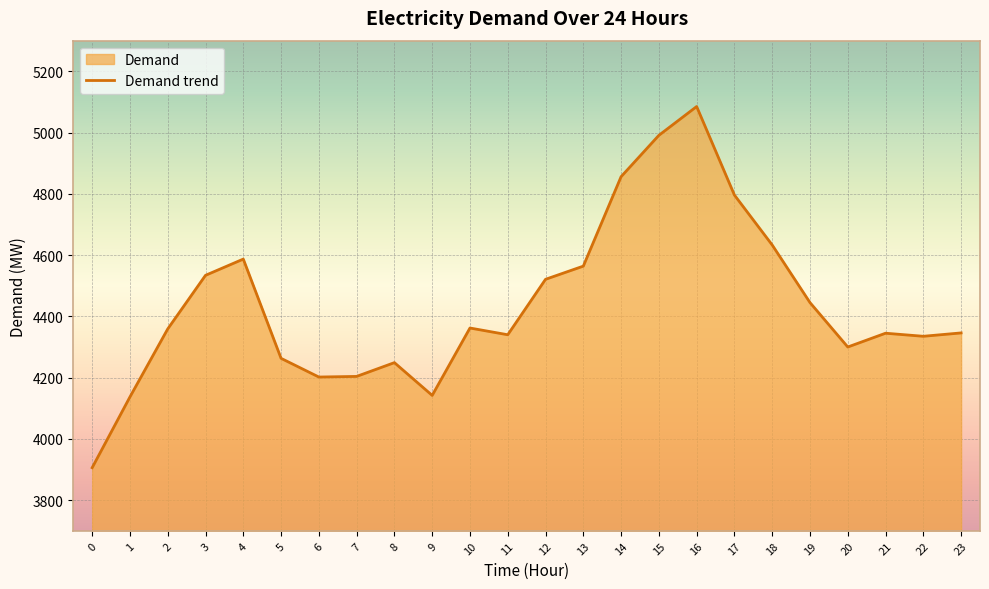

What is the approximate value at 1?

4137